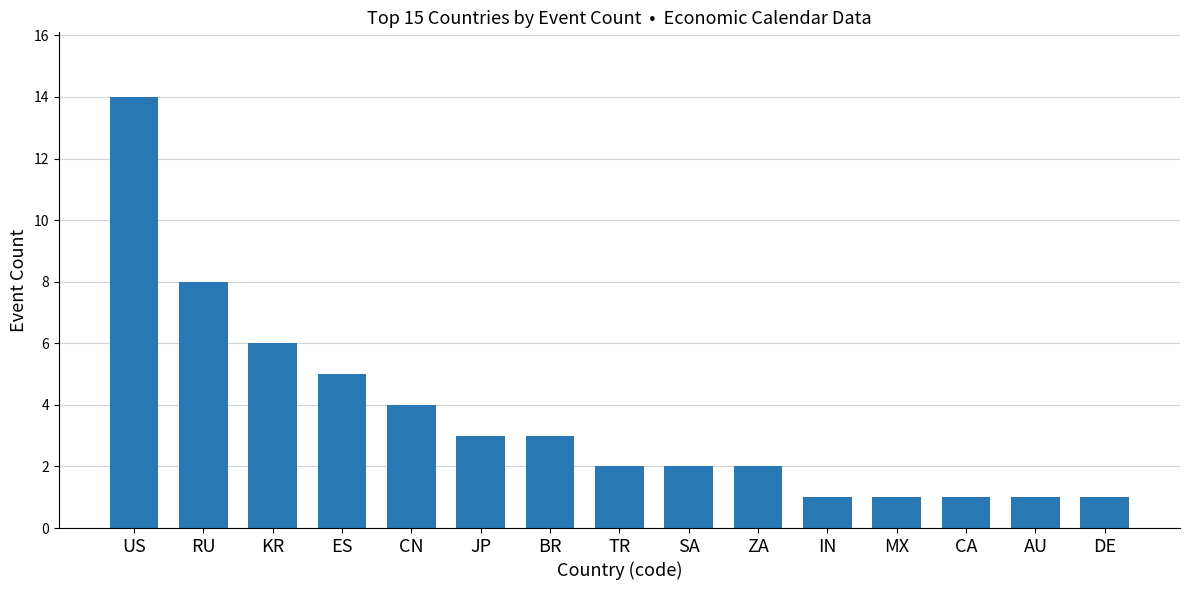

Which category has the highest value across all series?

US